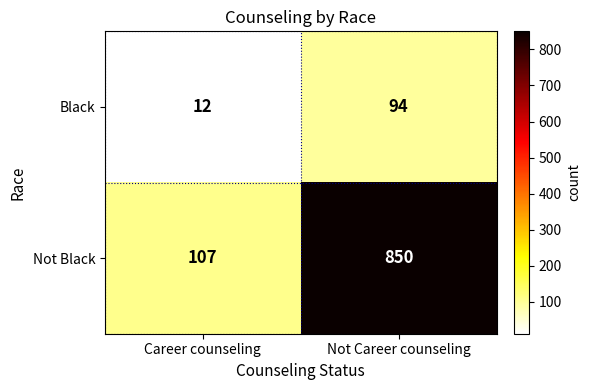

Reading right to left, what are all the values shown in this chart?

Black: Not Career counseling=94	Career counseling=12
Not Black: Not Career counseling=850	Career counseling=107